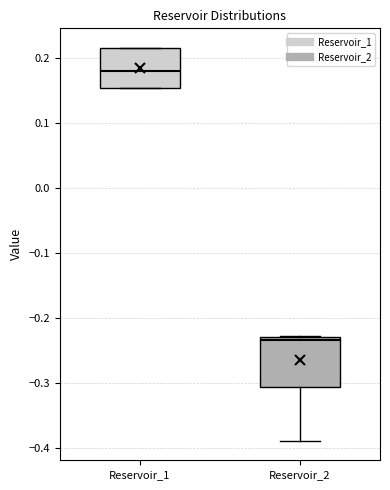

Comparing the boxes themselves (not the whiskers), which one is the tallest?

Reservoir_2